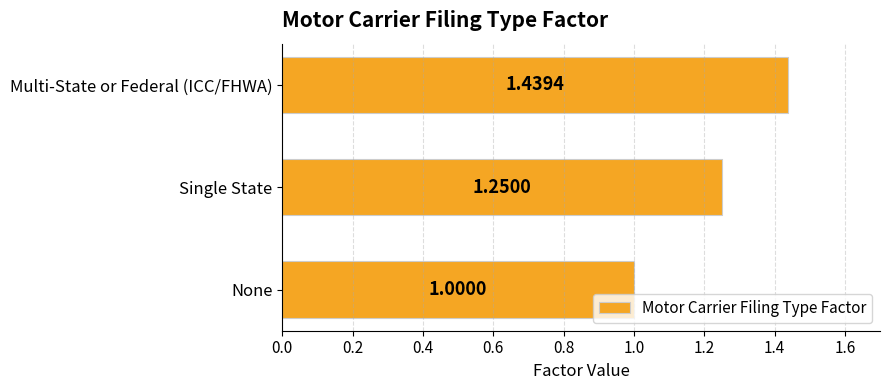

List the labels in order of value, smallest first.

None, Single State, Multi-State or Federal (ICC/FHWA)